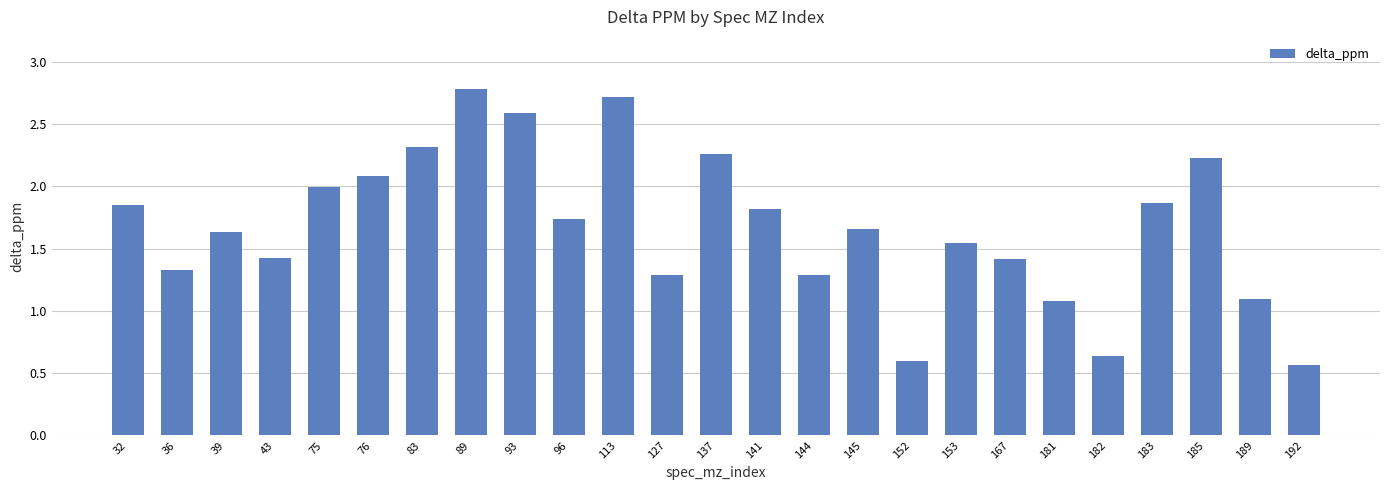

What is the maximum value shown in the chart?

2.8